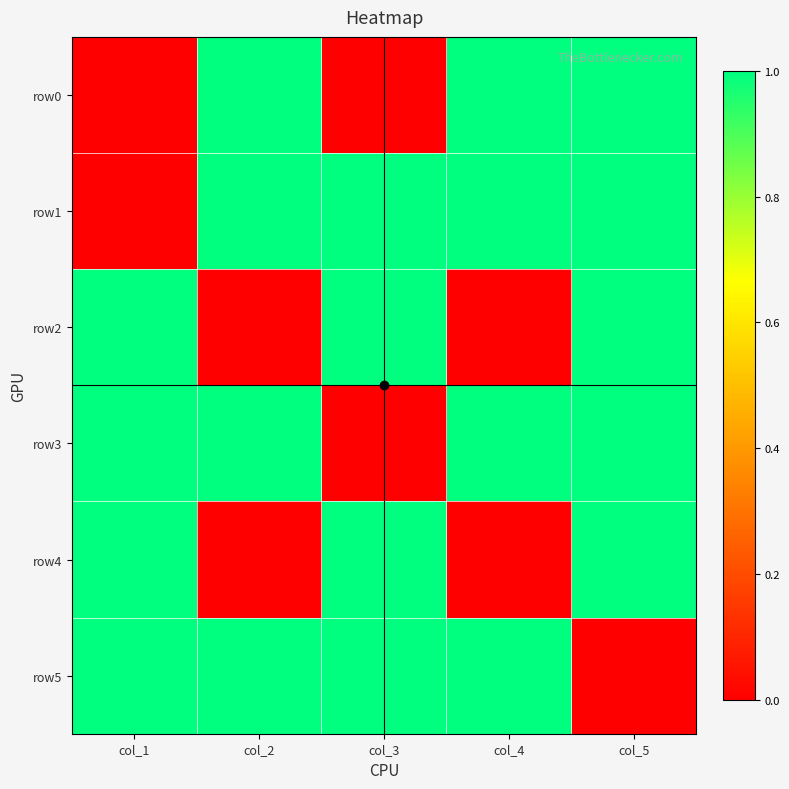

Reading right to left, extract all data points from this chart.

row0: col_5=1	col_4=1	col_3=0	col_2=1	col_1=0
row1: col_5=1	col_4=1	col_3=1	col_2=1	col_1=0
row2: col_5=1	col_4=0	col_3=1	col_2=0	col_1=1
row3: col_5=1	col_4=1	col_3=0	col_2=1	col_1=1
row4: col_5=1	col_4=0	col_3=1	col_2=0	col_1=1
row5: col_5=0	col_4=1	col_3=1	col_2=1	col_1=1